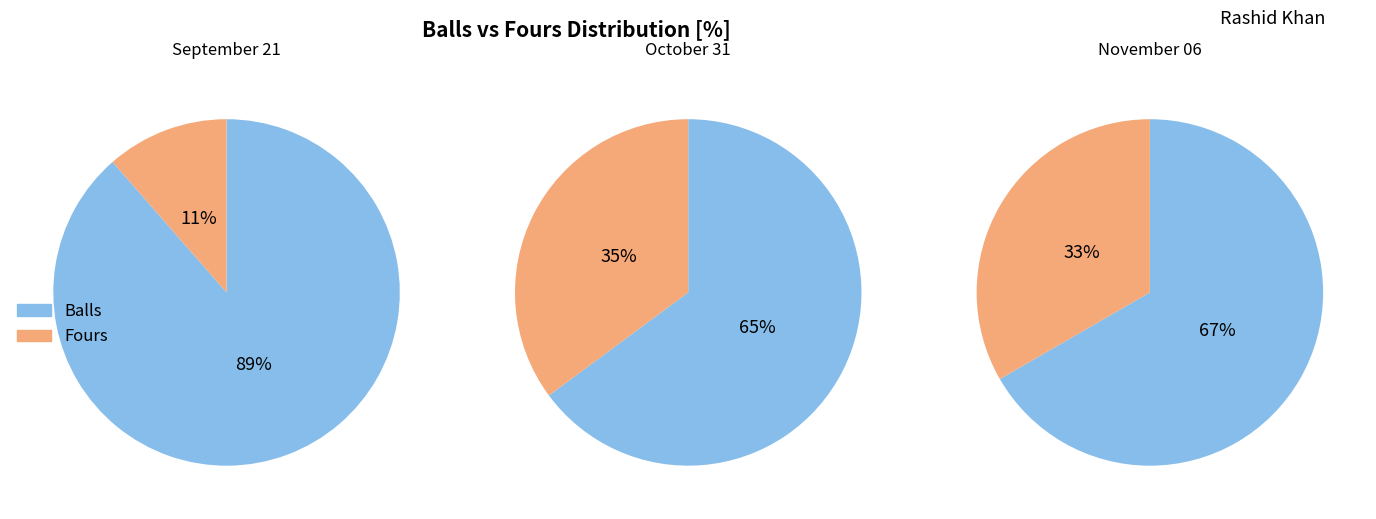

Combined, what portion of the pie is November 06 and October 31?

59.7%